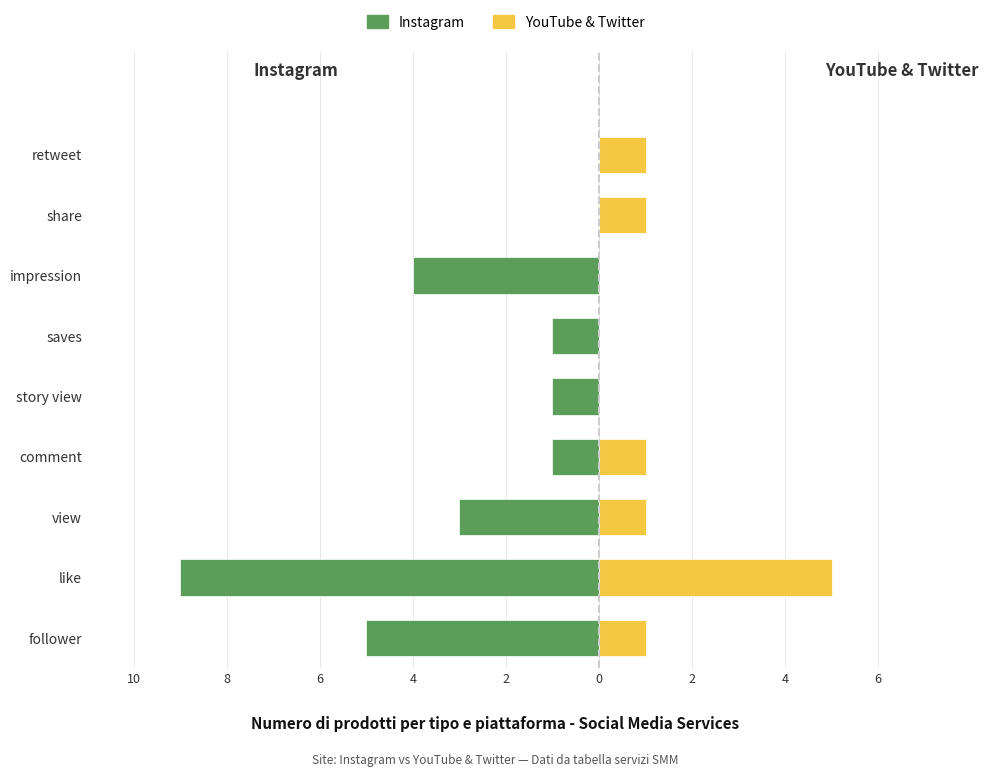

At how many categories does at least one series exceed -3?

9